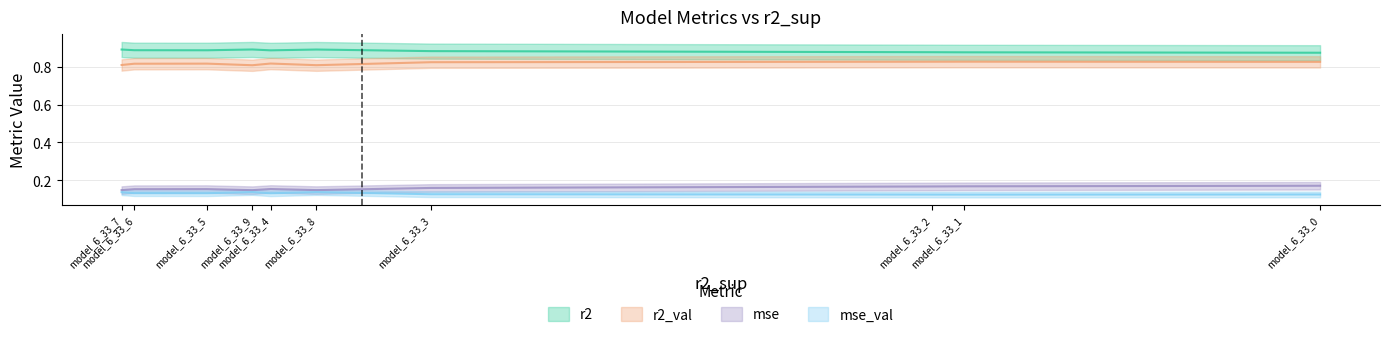

Reading right to left, transcribe all the data shown in this chart.

r2: 0.9	0.9	0.9	0.9	0.9	0.9	0.9	0.9	0.9	0.9
r2_val: 0.8	0.8	0.8	0.8	0.8	0.8	0.8	0.8	0.8	0.8
mse: 0.1	0.2	0.2	0.1	0.2	0.1	0.2	0.2	0.2	0.2
mse_val: 0.1	0.1	0.1	0.1	0.1	0.1	0.1	0.1	0.1	0.1